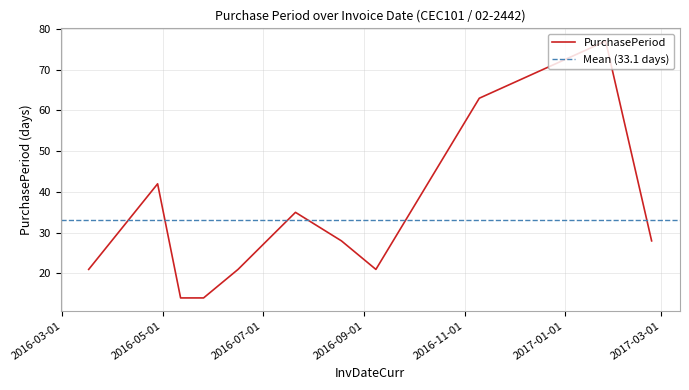

Count the number of data series in this chart.

1